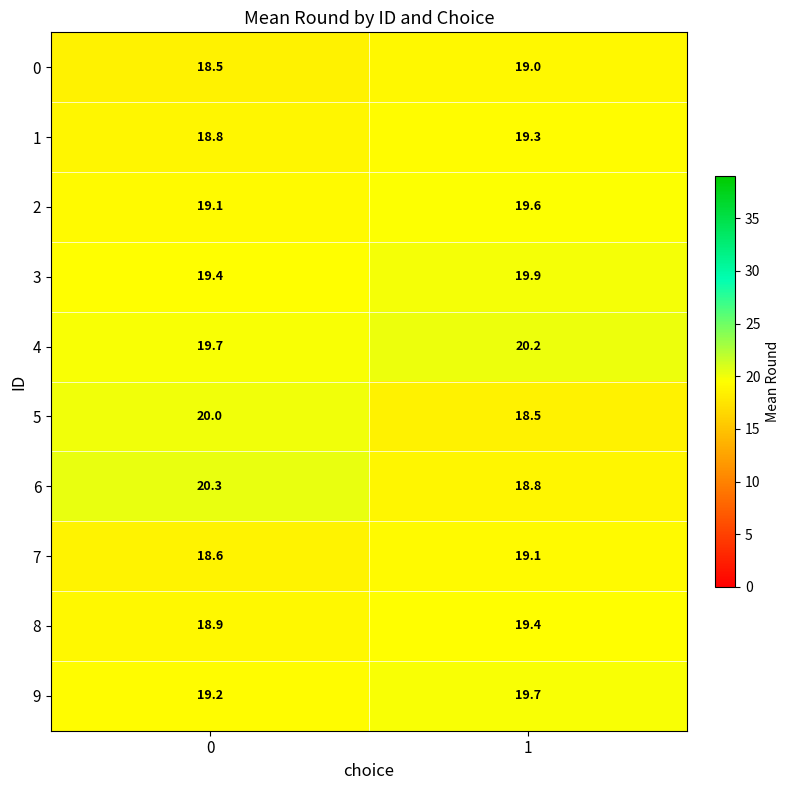

What is the smallest value displayed?

18.5